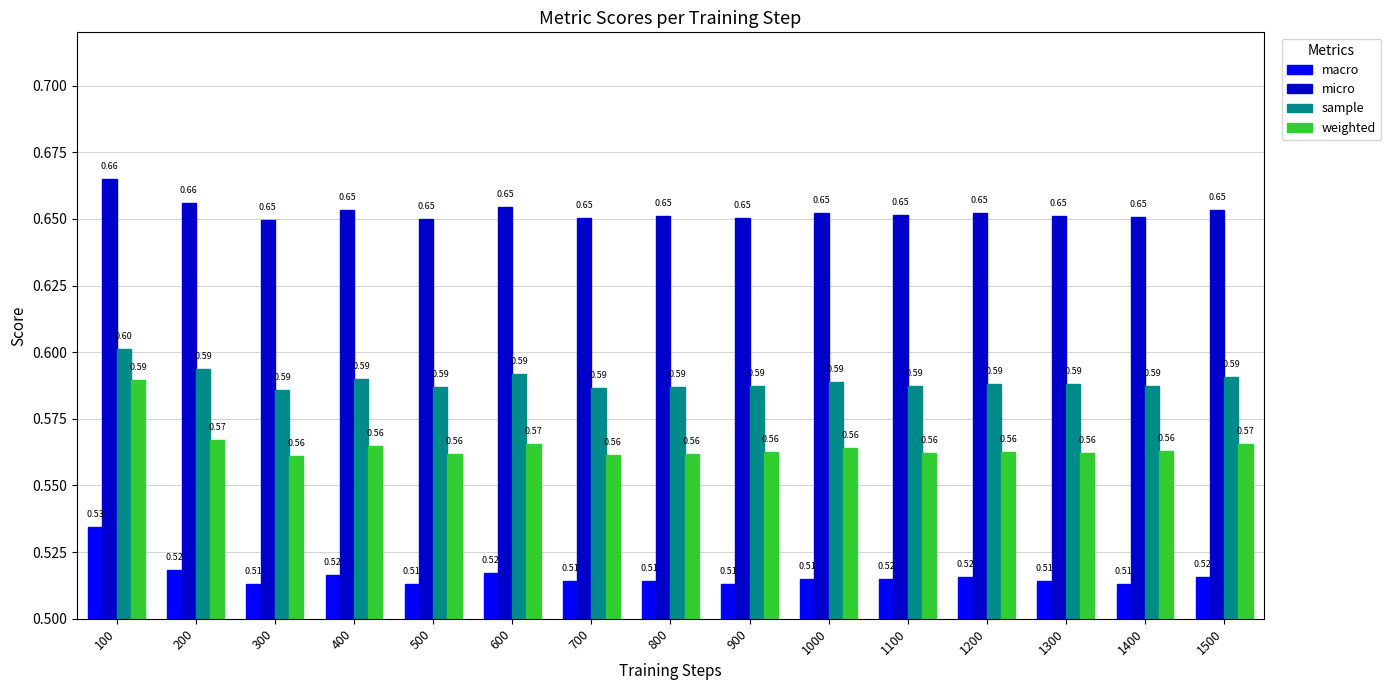

At how many categories does at least one series exceed 0?

15